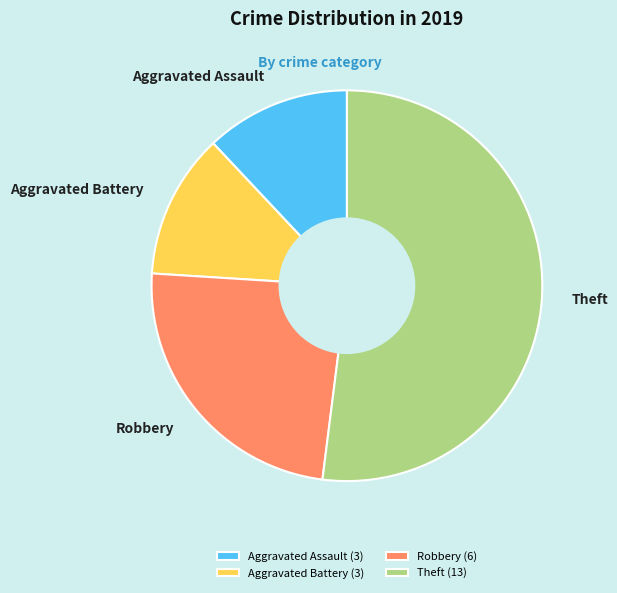

Is the sum of Theft and Robbery greater than half?

Yes